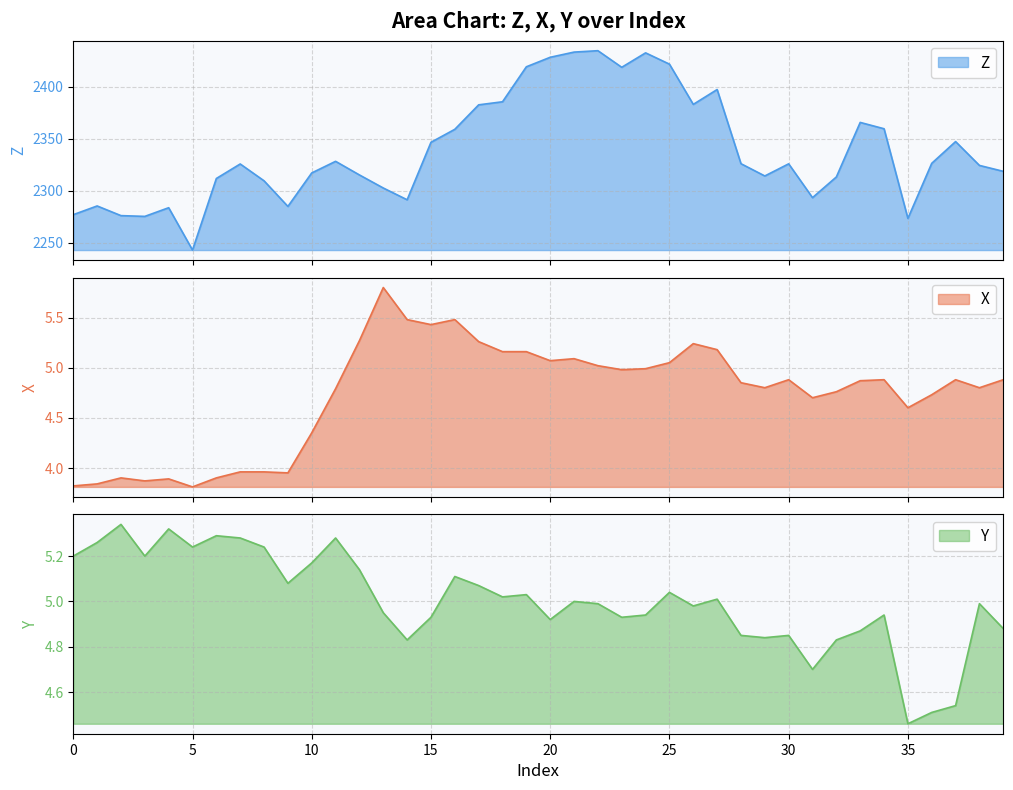

How many lines are shown in the chart?

3